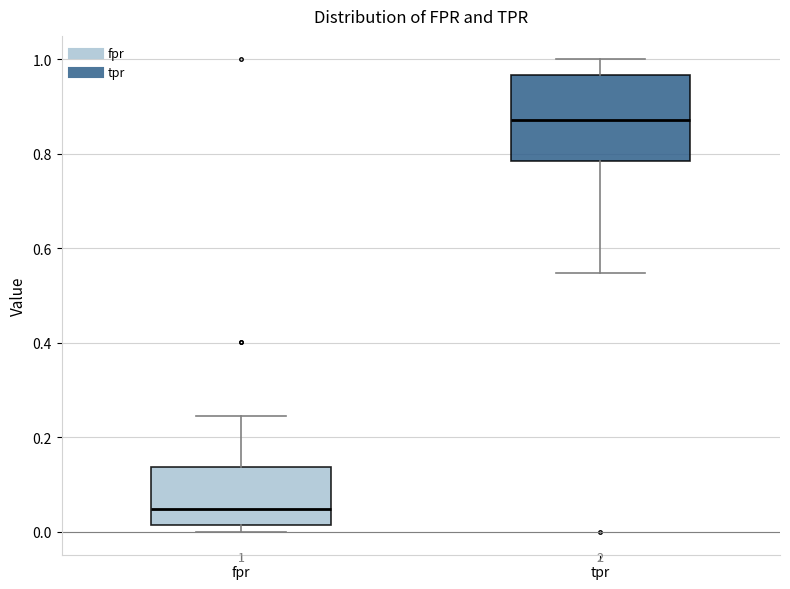

Comparing the boxes themselves (not the whiskers), which one is the tallest?

tpr